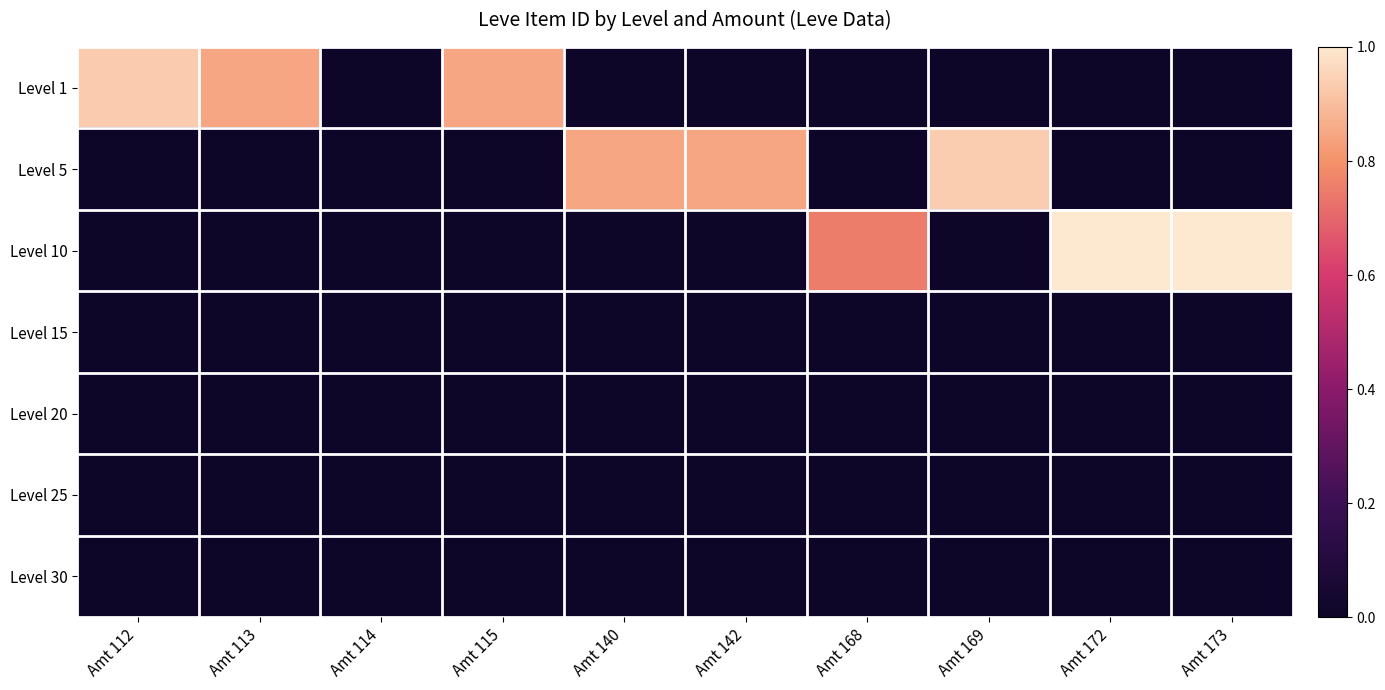

At which category does the chart reach its minimum across all series?

Amt 114